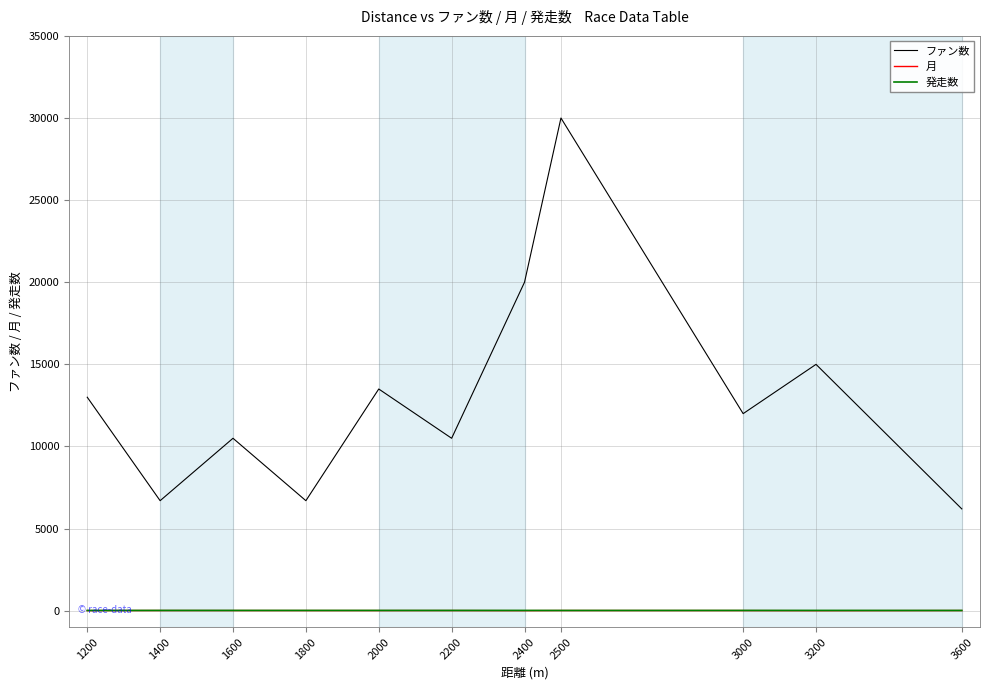

True or false: 発走数 and 月 cross at least once.

False